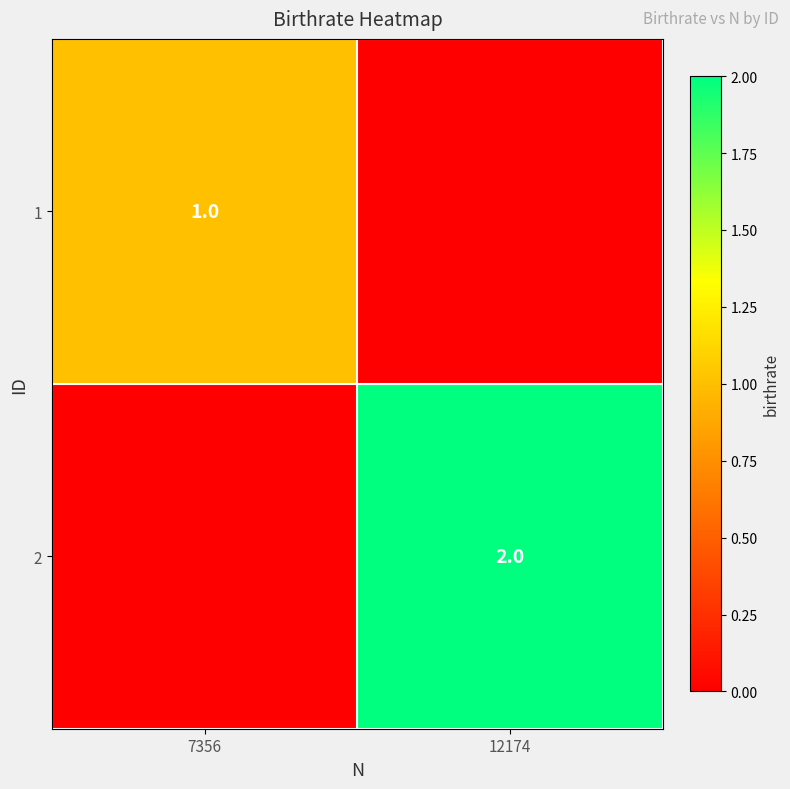

The value of 2 at 12174 is 2. True or false?

True